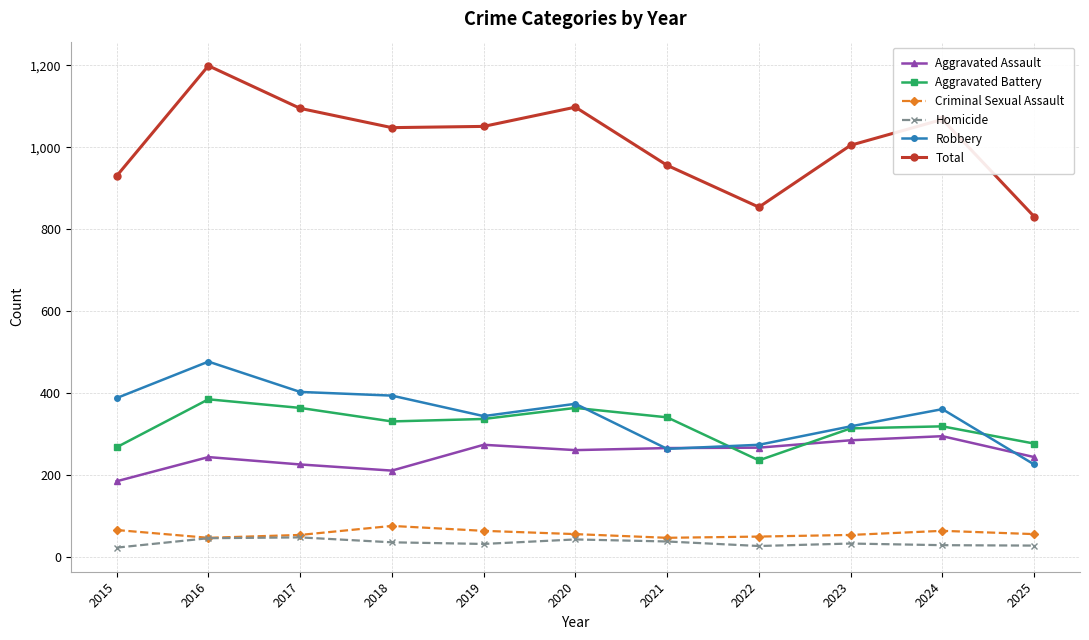

What is the spread (max minus min) of values at 2025?

803